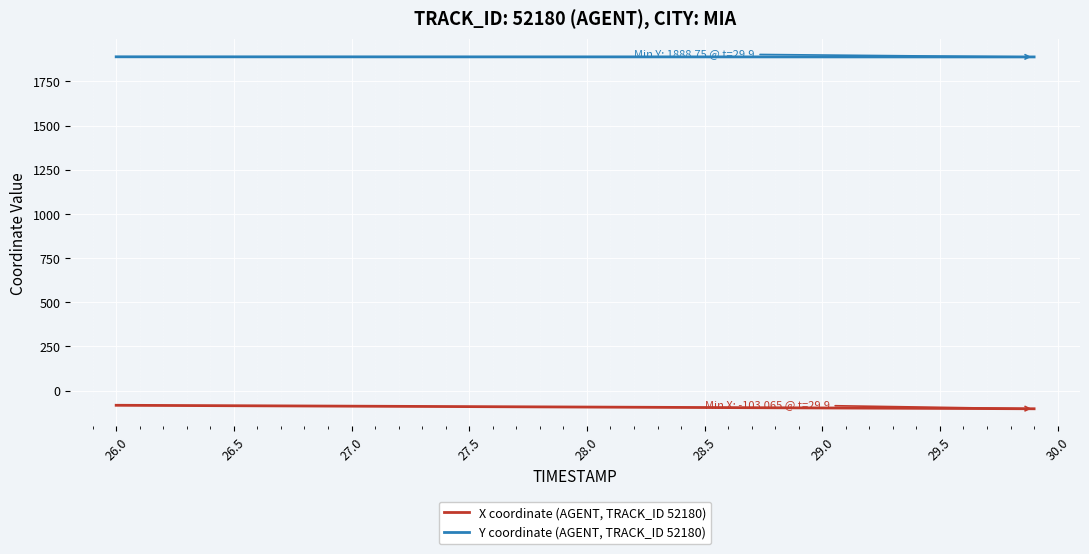

True or false: X coordinate (AGENT, TRACK_ID 52180) and Y coordinate (AGENT, TRACK_ID 52180) intersect in this chart.

False